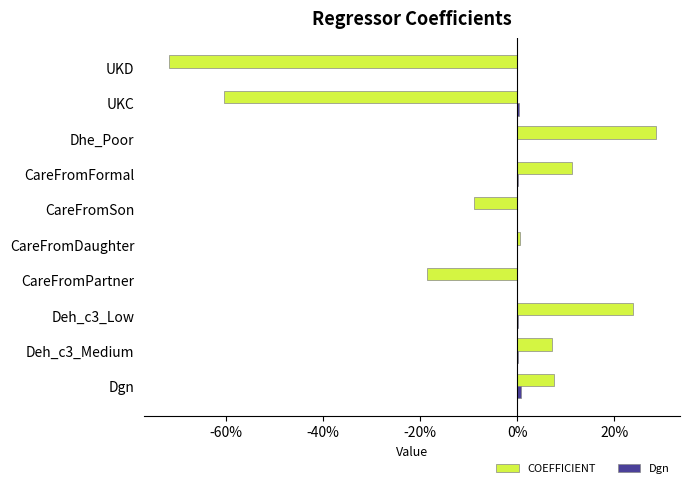

Reading left to right, list all the values displayed in this chart.

COEFFICIENT: 0.1	0.1	0.2	-0.2	0.0	-0.1	0.1	0.3	-0.6	-0.7
Dgn: 0.0	0.0	0.0	-0.0	0.0	0.0	0.0	-0.0	0.0	0.0